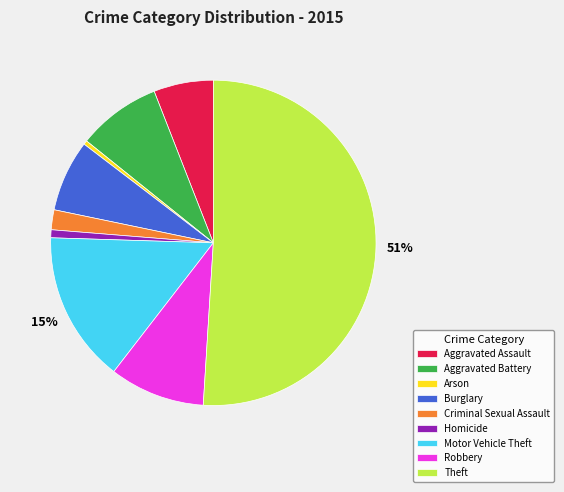

Which has a higher value, Arson or Aggravated Assault?

Aggravated Assault